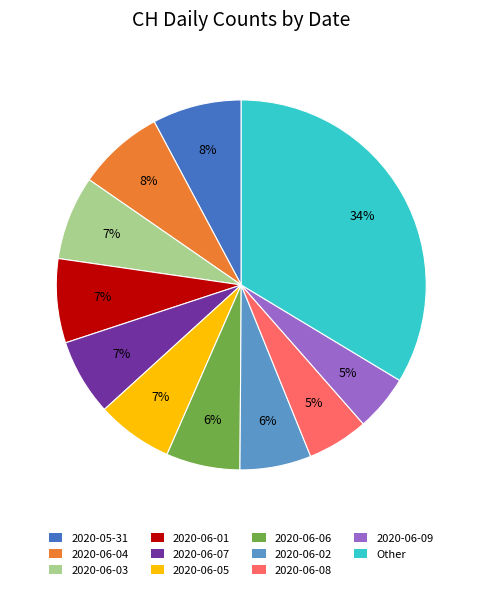

Is there any slice that represents more than half of the pie?

No